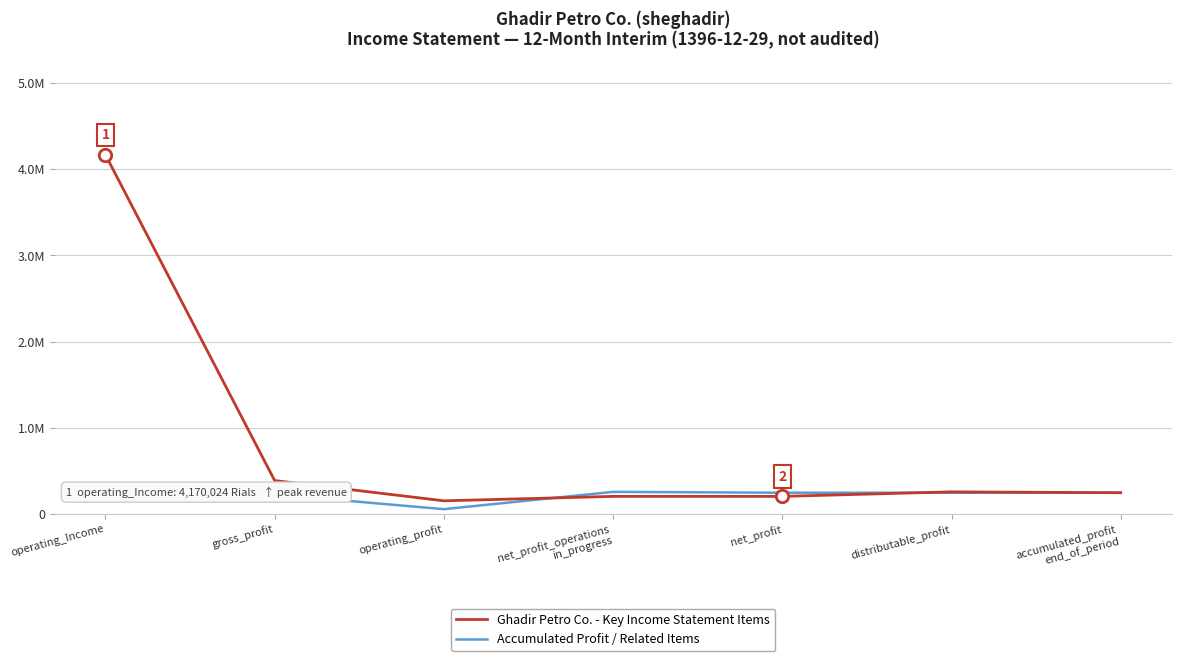

Is this an area chart (filled region under the line)?

No